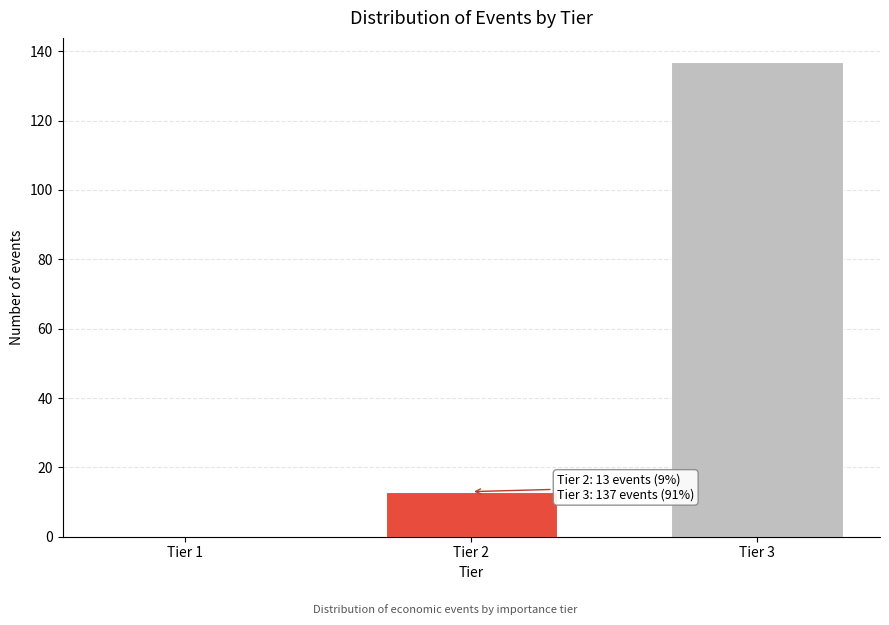

Reading right to left, what are all the values shown in this chart?

Tier 3=137	Tier 2=13	Tier 1=0